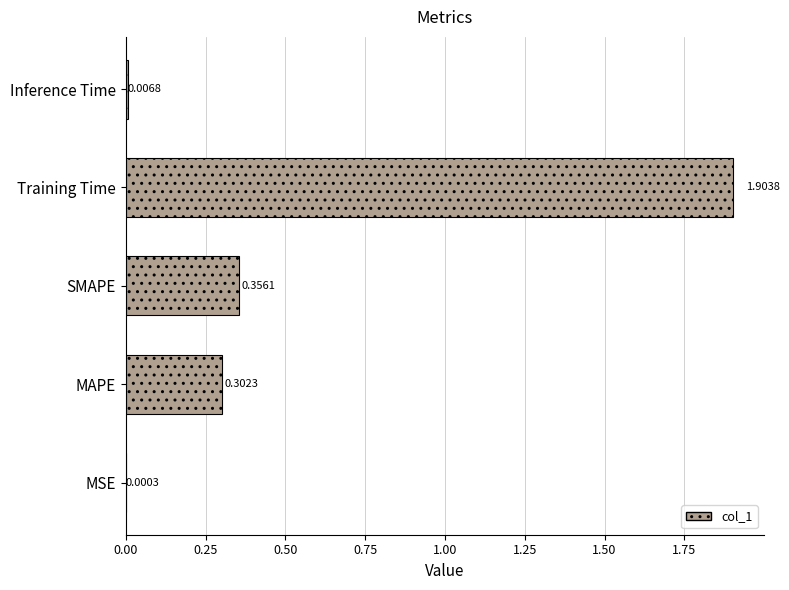

At which category does the chart reach its peak across all series?

Training Time